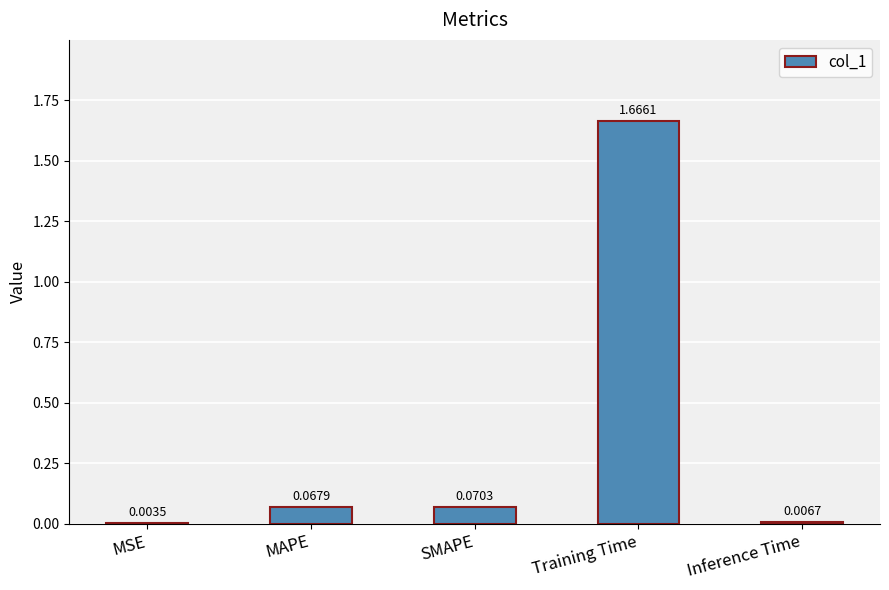

Where is the data nearest to the value 0?

MSE